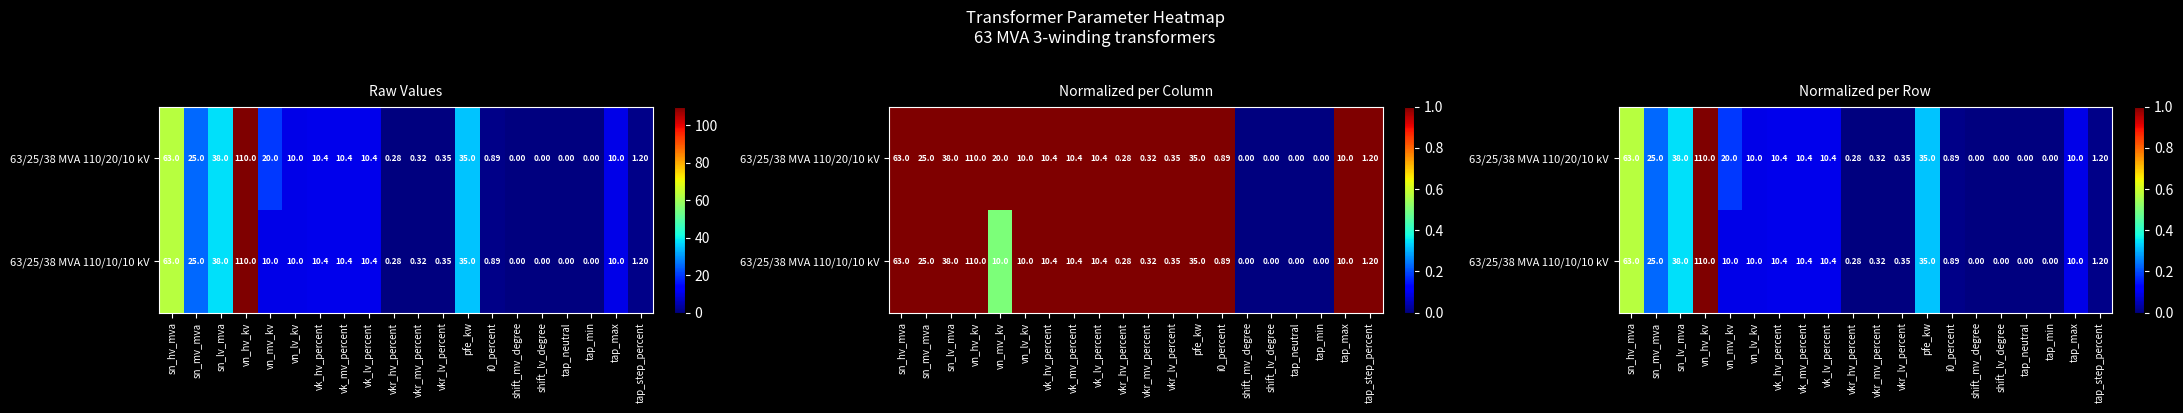

List the series in order of their overall mean, lowest first.

63/25/38 MVA 110/10/10 kV, 63/25/38 MVA 110/20/10 kV